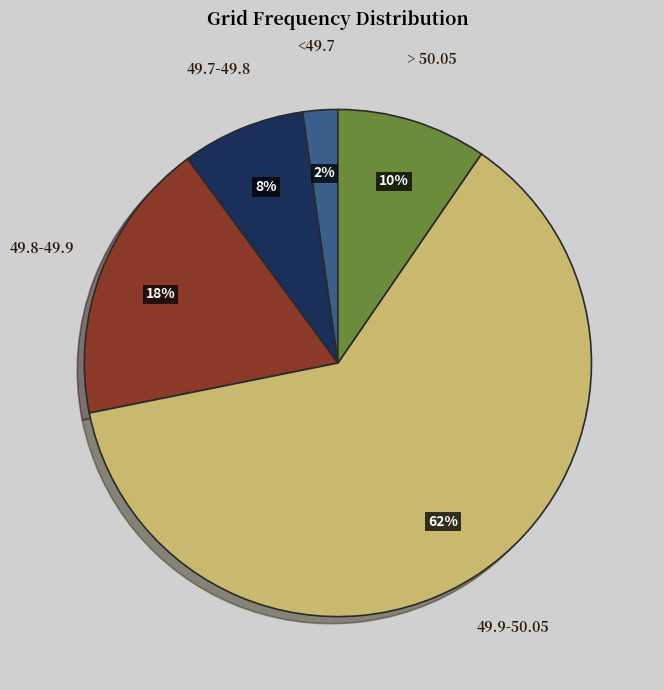

Combined, do > 50.05 and 49.9-50.05 account for over 50%?

Yes